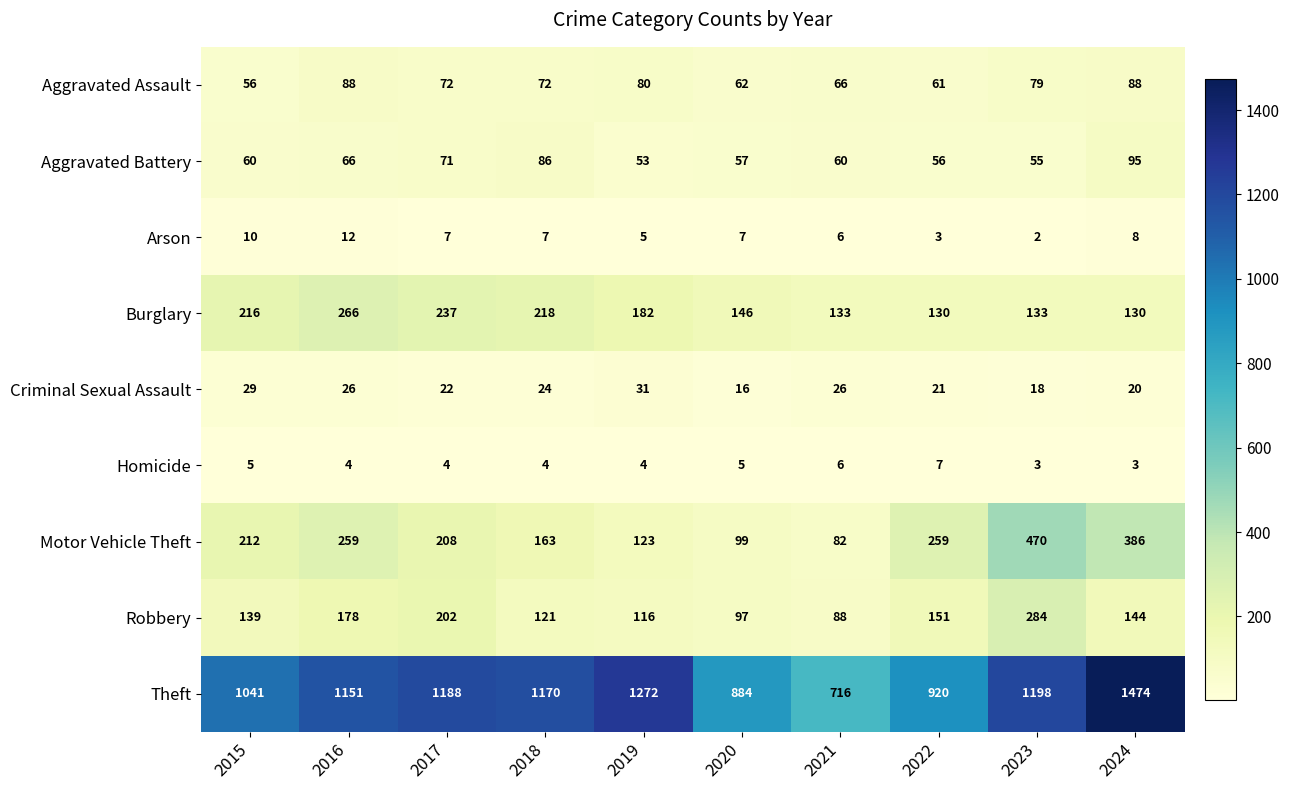

Between 2015 and 2021, which series saw the biggest shift?

Theft